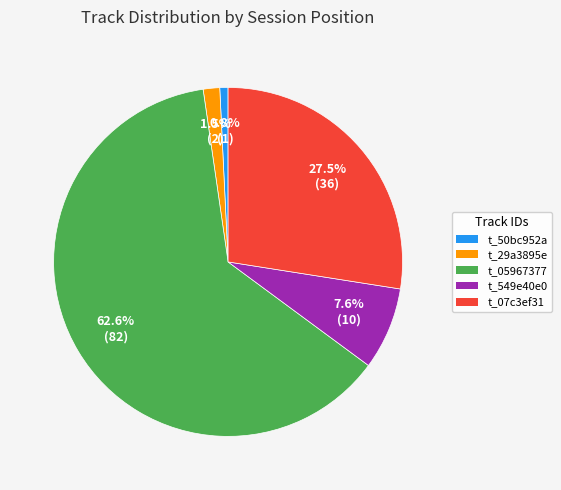

Is there a majority slice in this chart?

Yes